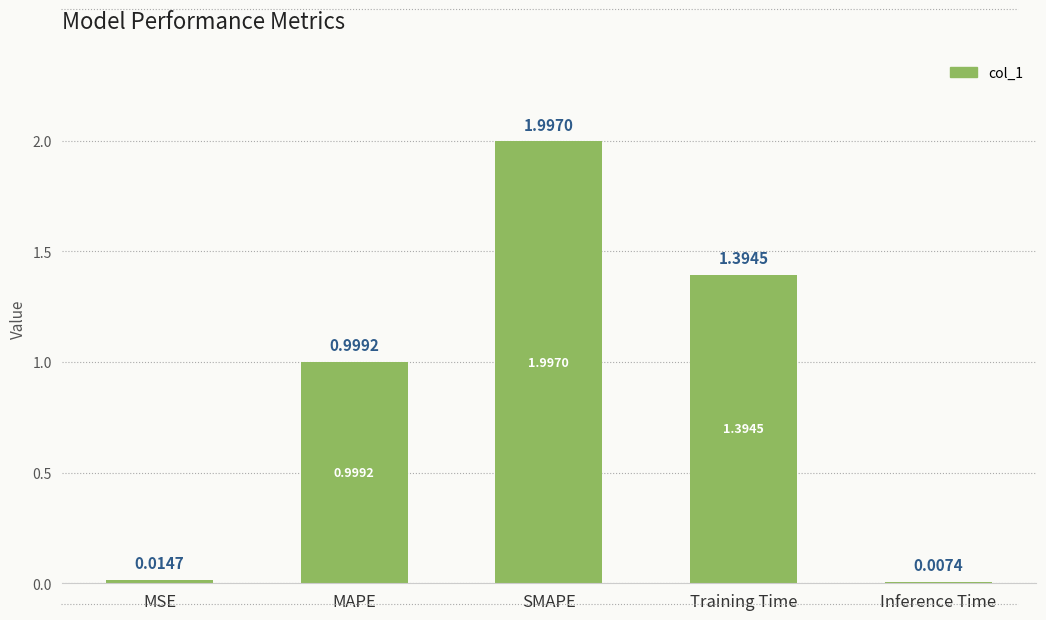

Rank the categories by value from lowest to highest.

Inference Time, MSE, MAPE, Training Time, SMAPE